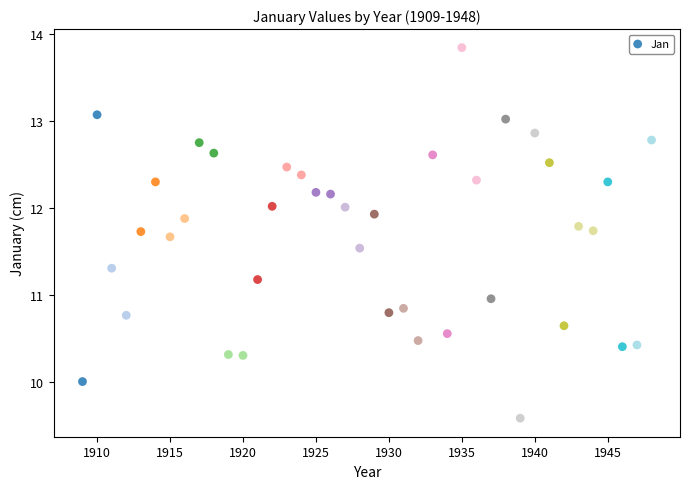

What is the range of X values (max minus min)?

39.0